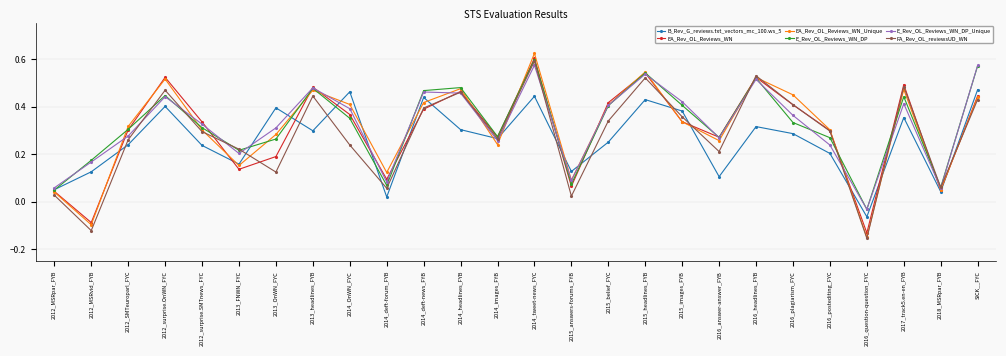

Count the number of categories in the chart.

26